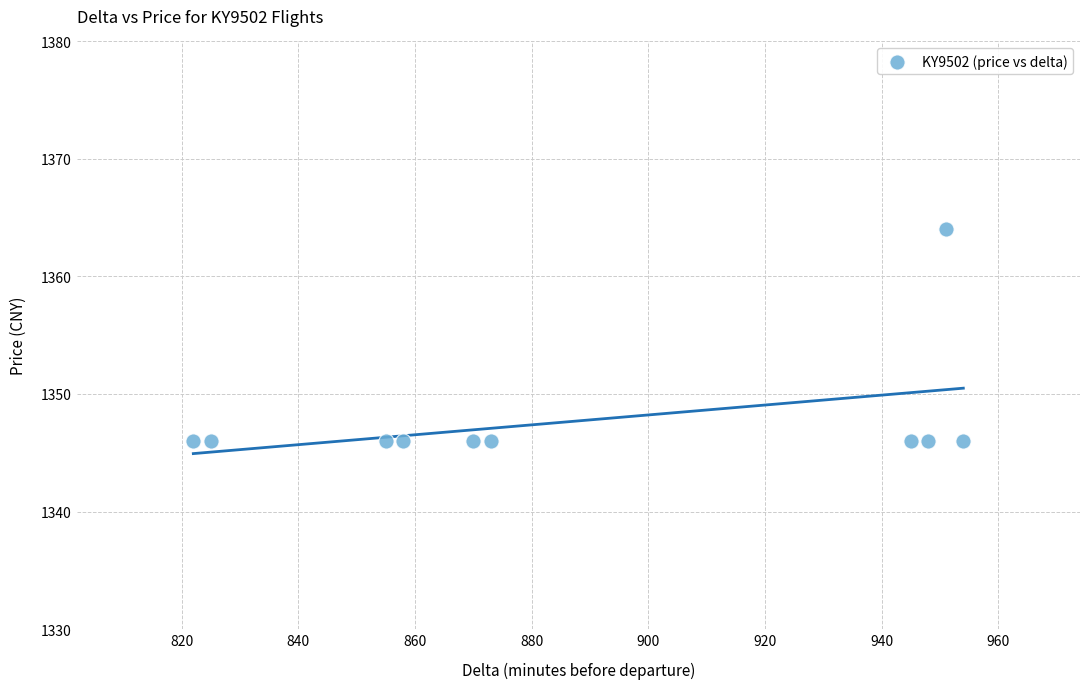

What is the range of X values (max minus min)?

132